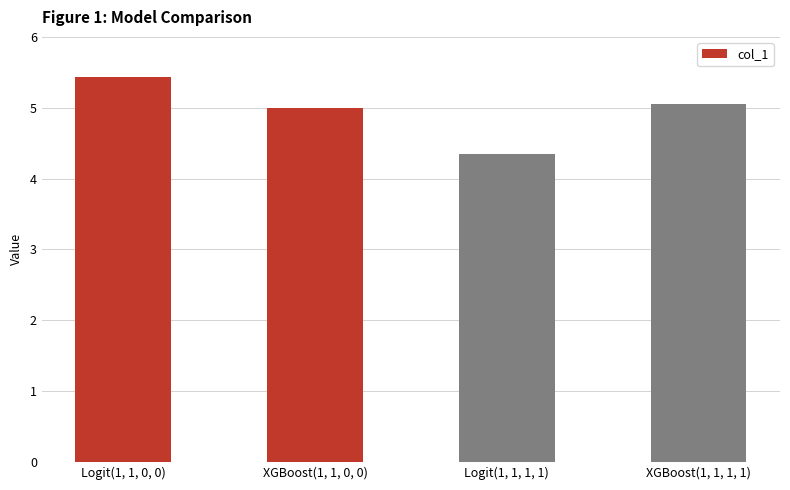

The value at XGBoost(1, 1, 1, 1) is 5.1. True or false?

True